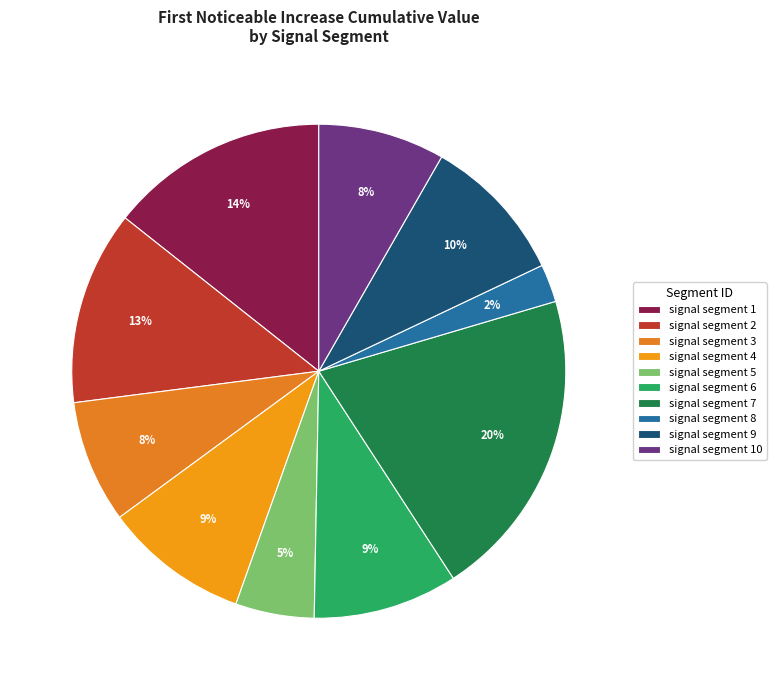

The signal segment 5 slice represents 17% of the pie. True or false?

False